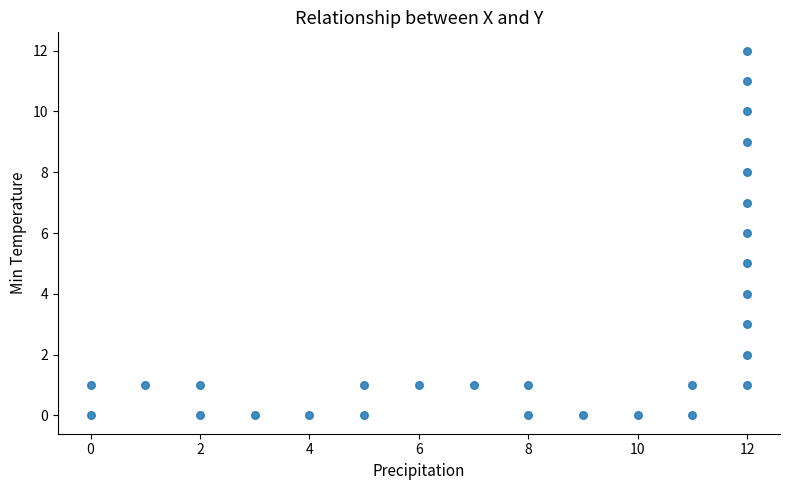

What is the range of X values (max minus min)?

12